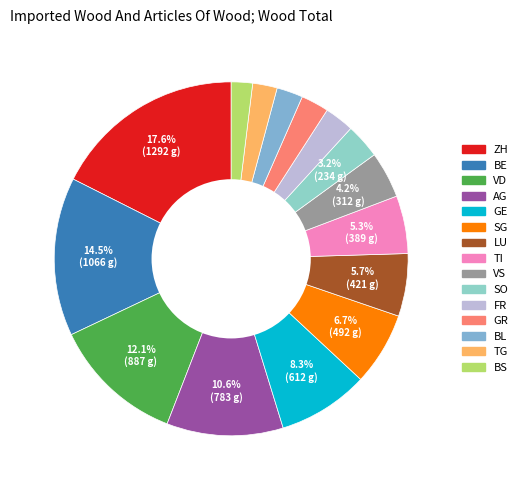

How many segments does this pie chart have?

15